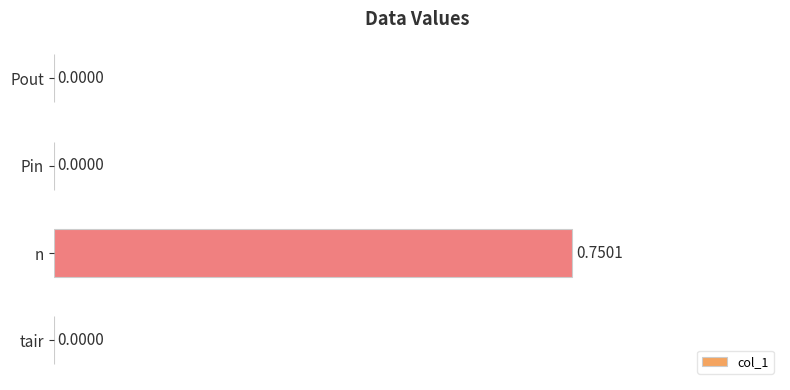

Count the values in the range 0 to 1.

4